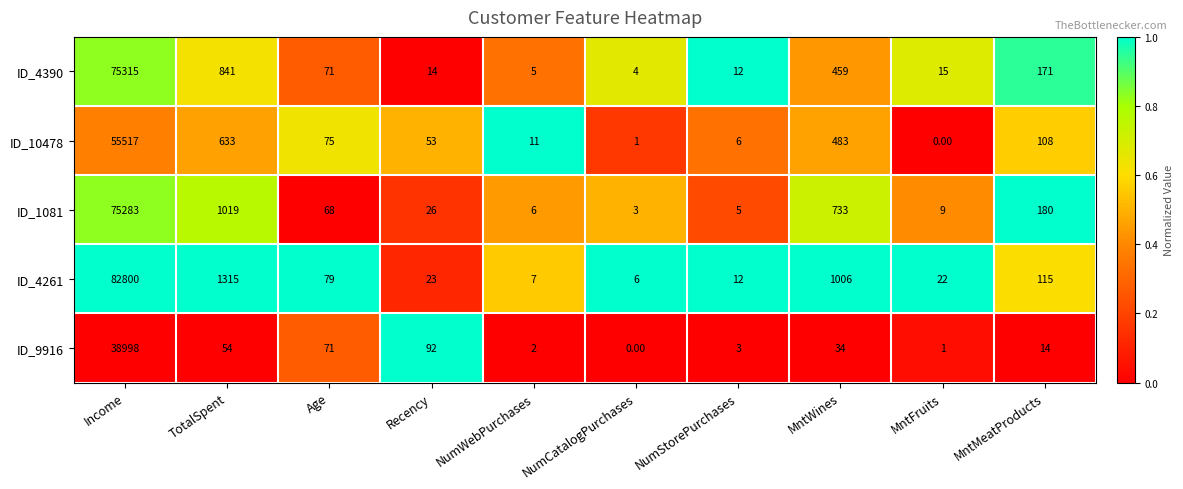

Between Recency and MntWines, which series saw the biggest shift?

ID_4261